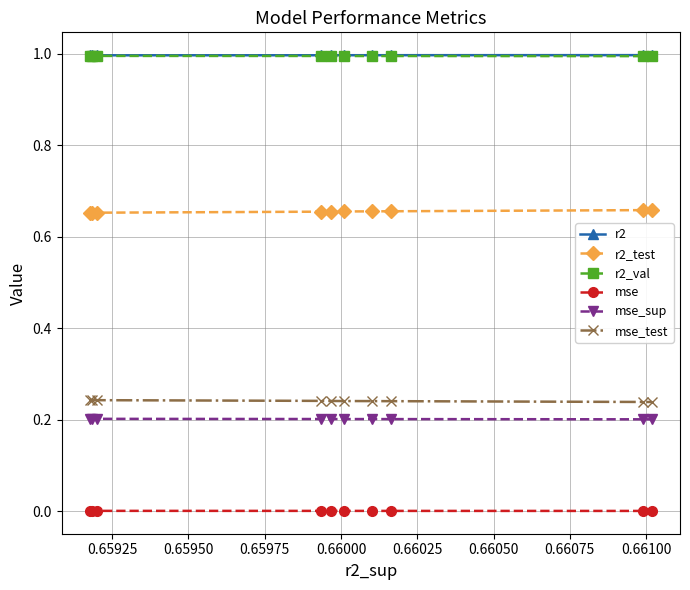

How many lines are shown in the chart?

6